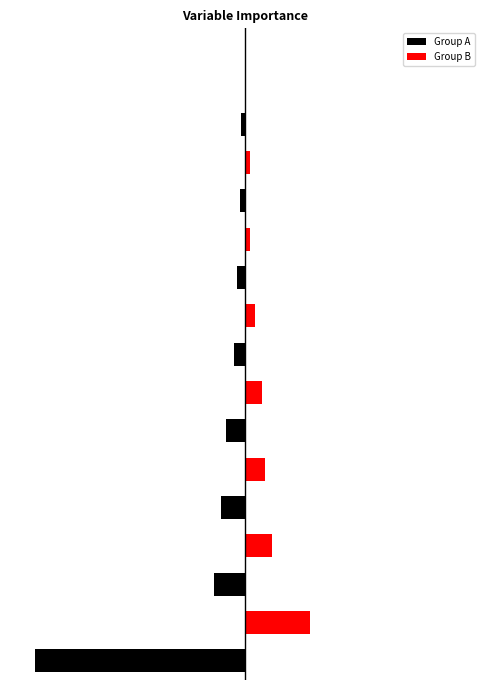

Reading left to right, transcribe all the data shown in this chart.

Group A: -28.6	0.0	-4.3	0.0	-3.3	0.0	-2.6	0.0	-1.5	0.0	-1.1	0.0	-0.7	0.0	-0.6	0.0	-0.0
Group B: 0.0	8.8	0.0	3.7	0.0	2.8	0.0	2.2	0.0	1.4	0.0	0.7	0.0	0.6	0.0	0.0	0.0